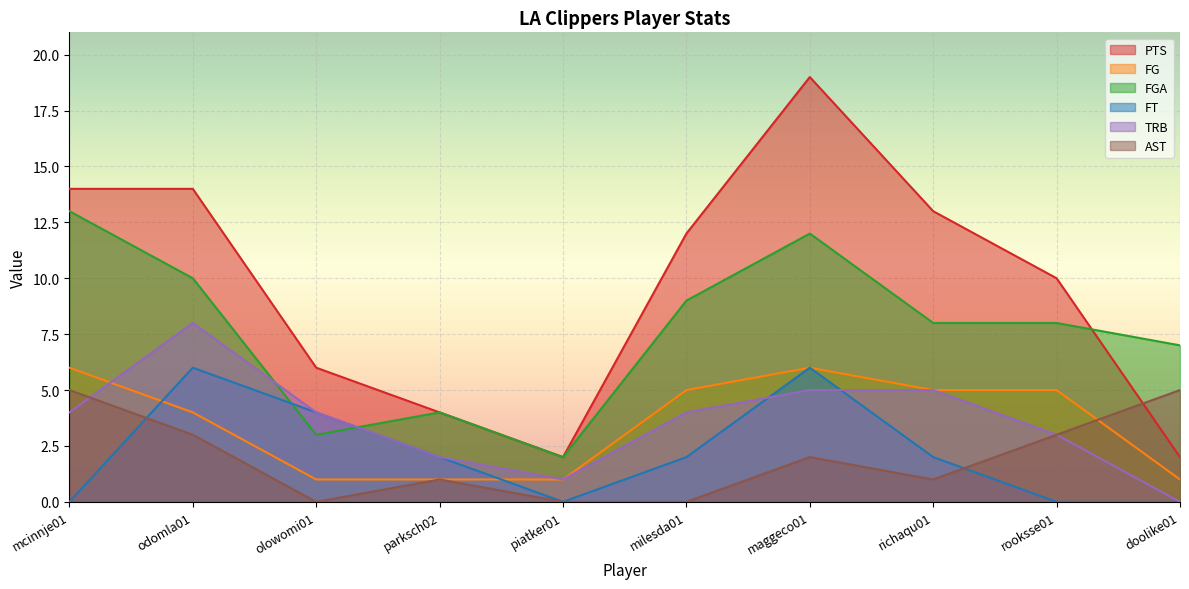

The FT series shows 4 at olowomi01. True or false?

True